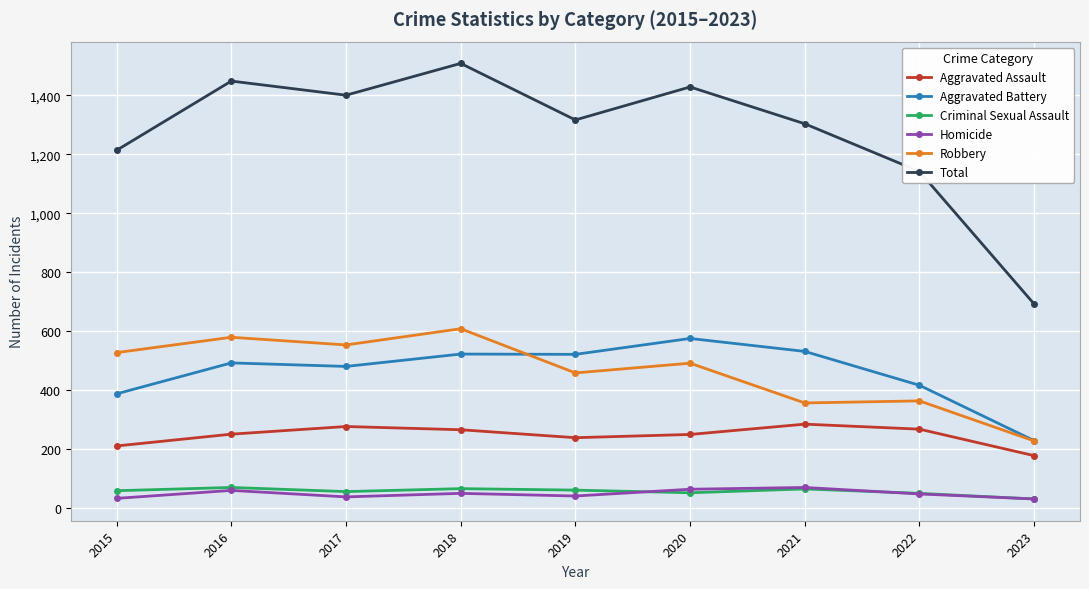

How many lines are shown in the chart?

6